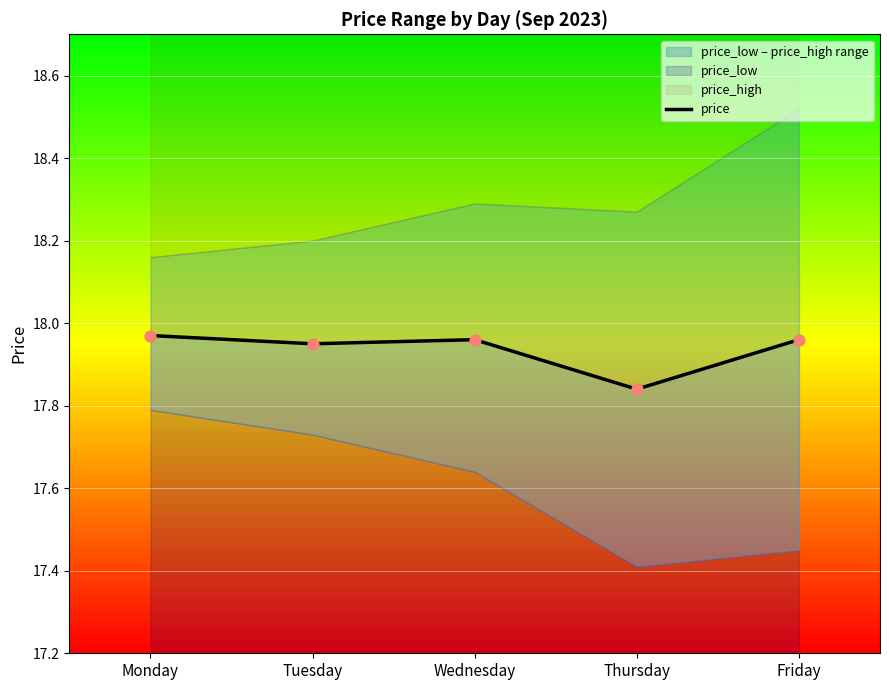

What is the ratio of the value at Thursday to the value at Friday?

1.0